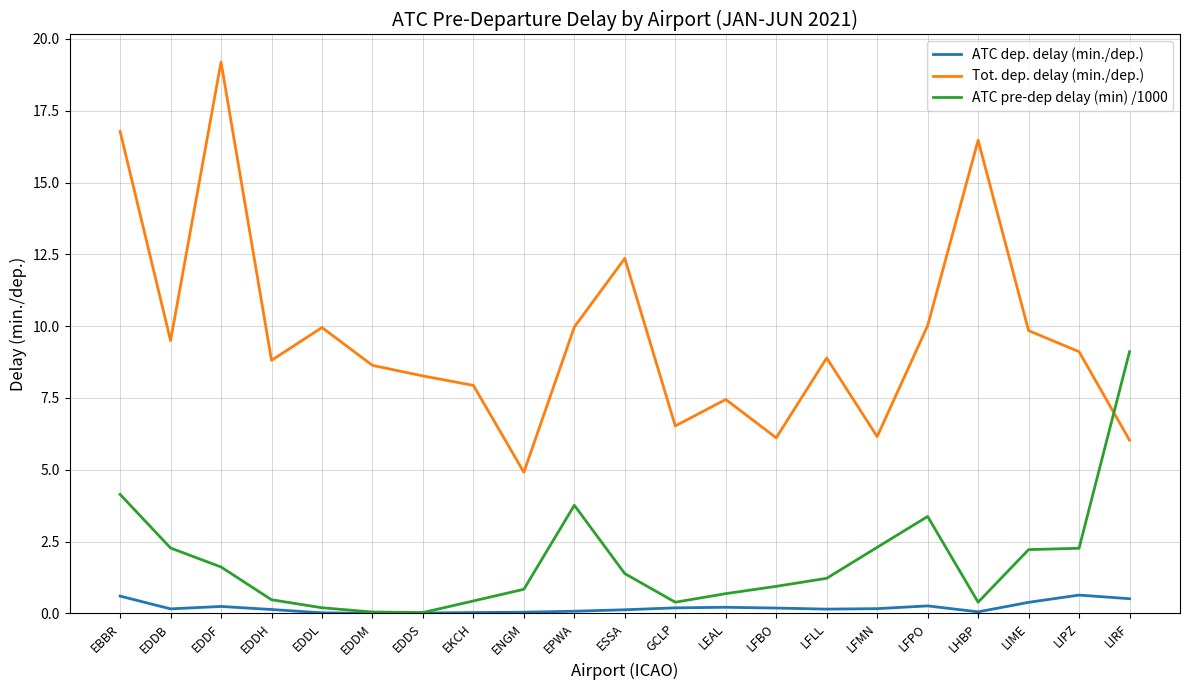

How many lines are shown in the chart?

3